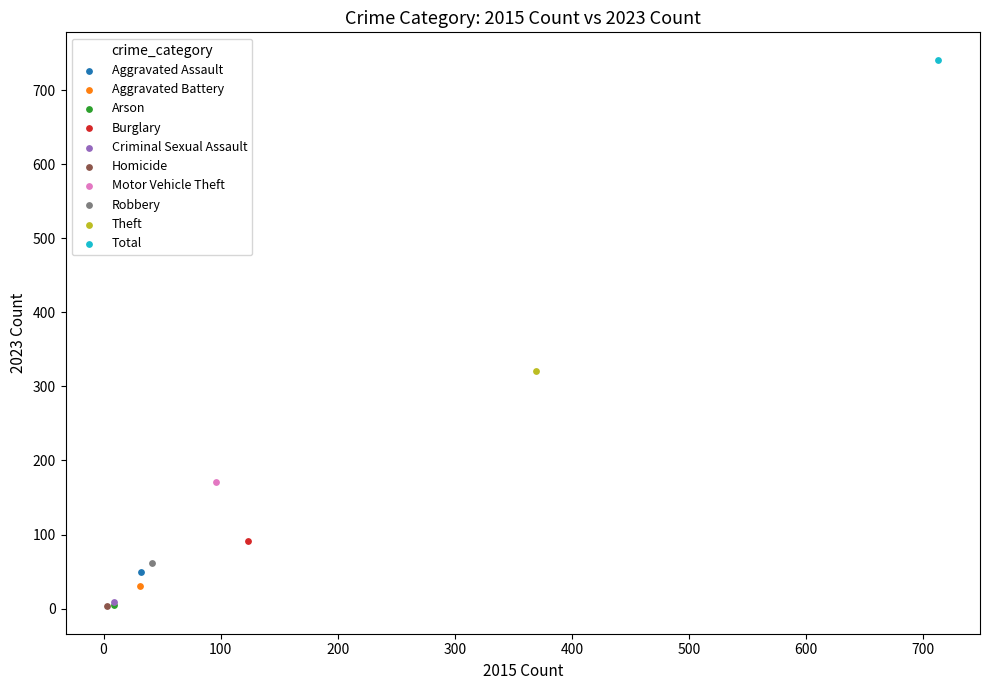

What are all the series names shown in the legend?

Aggravated Assault, Aggravated Battery, Arson, Burglary, Criminal Sexual Assault, Homicide, Motor Vehicle Theft, Robbery, Theft, Total